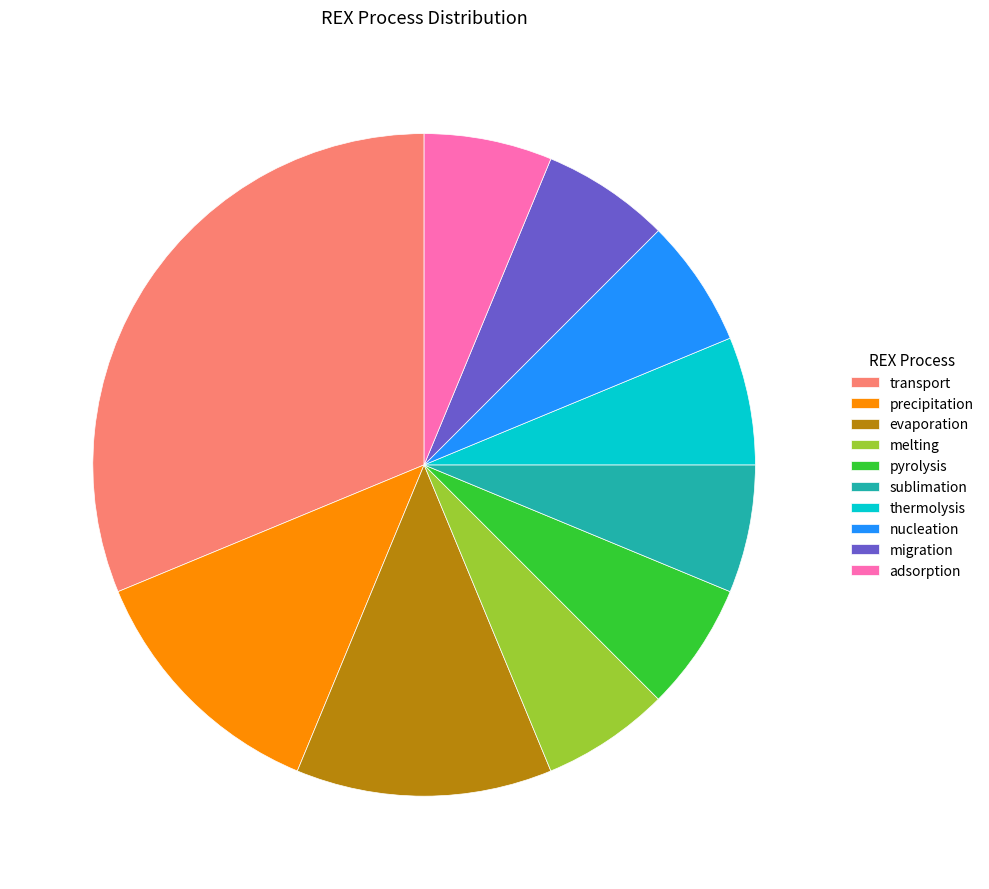

How many segments does this pie chart have?

10